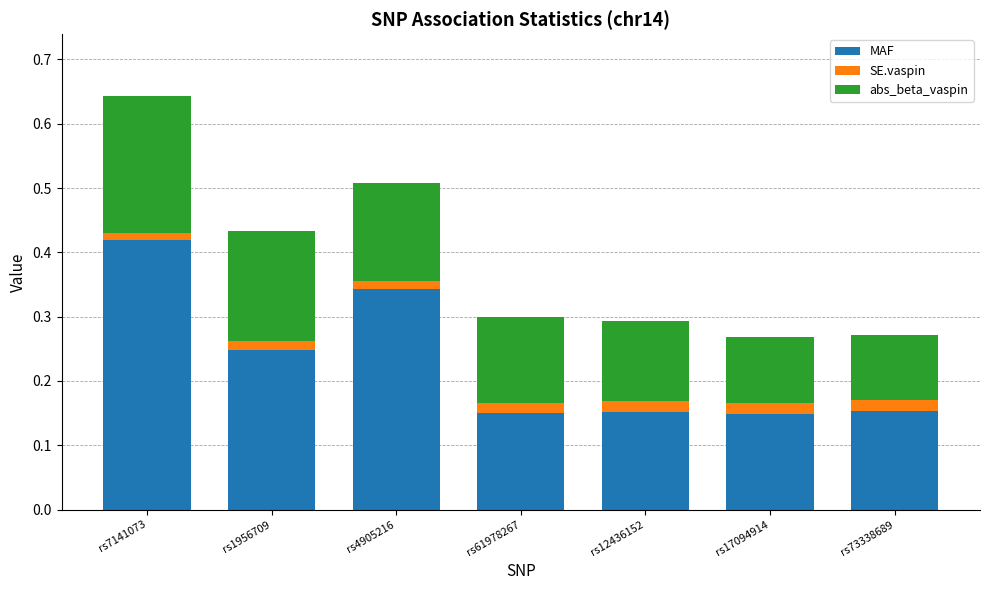

Are the bars grouped side by side (vs. stacked)?

No